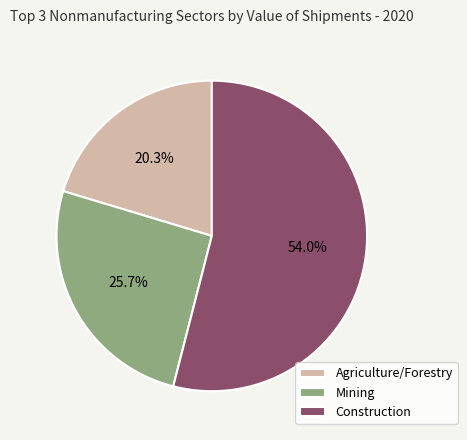

What percentage is the Mining slice, to the nearest percent?

26%